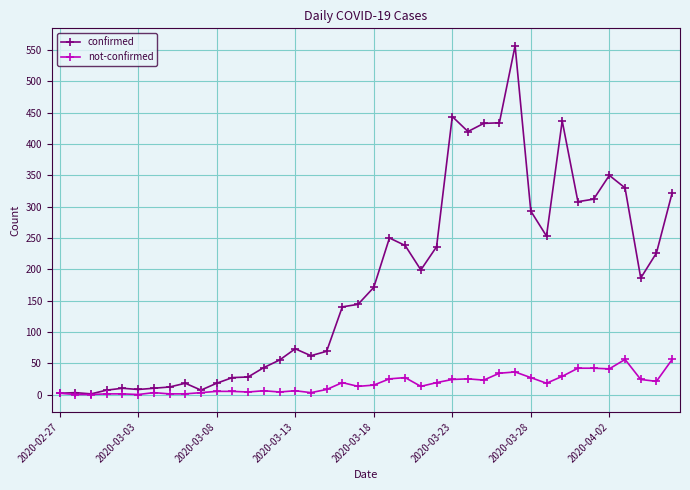

Rank the series by their maximum value, from highest to lowest.

confirmed, not-confirmed